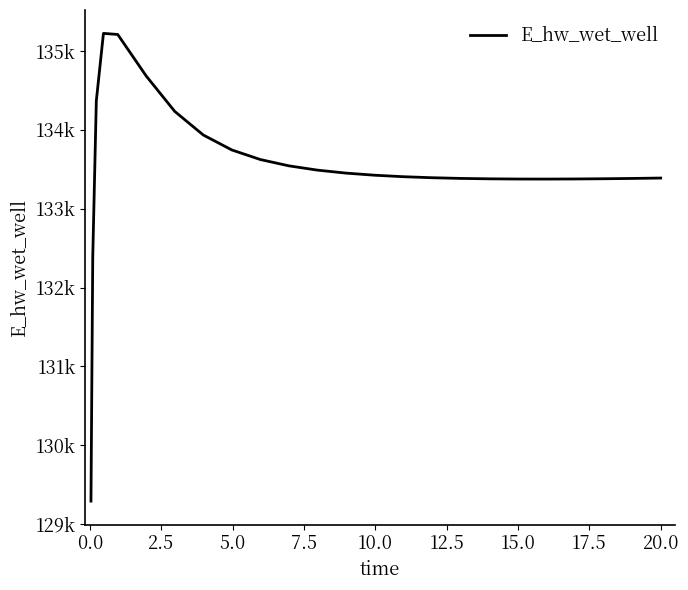

Does the chart have visible grid lines?

No